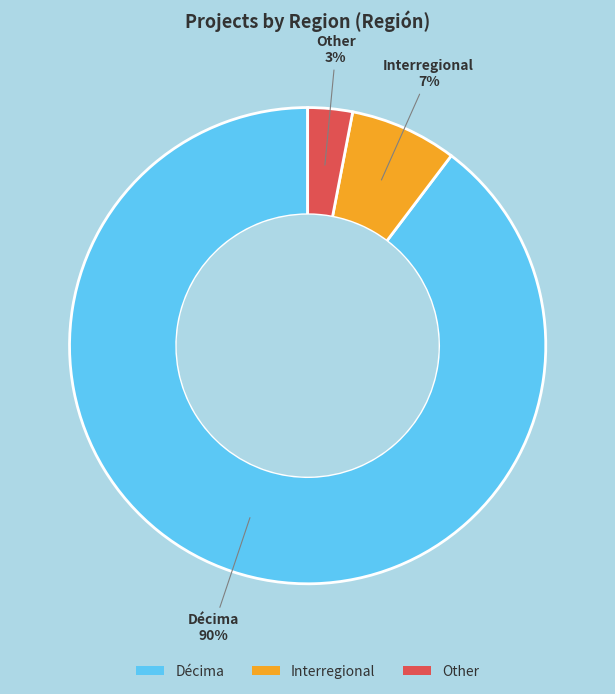

To the nearest percent, what is the average slice percentage?

33%